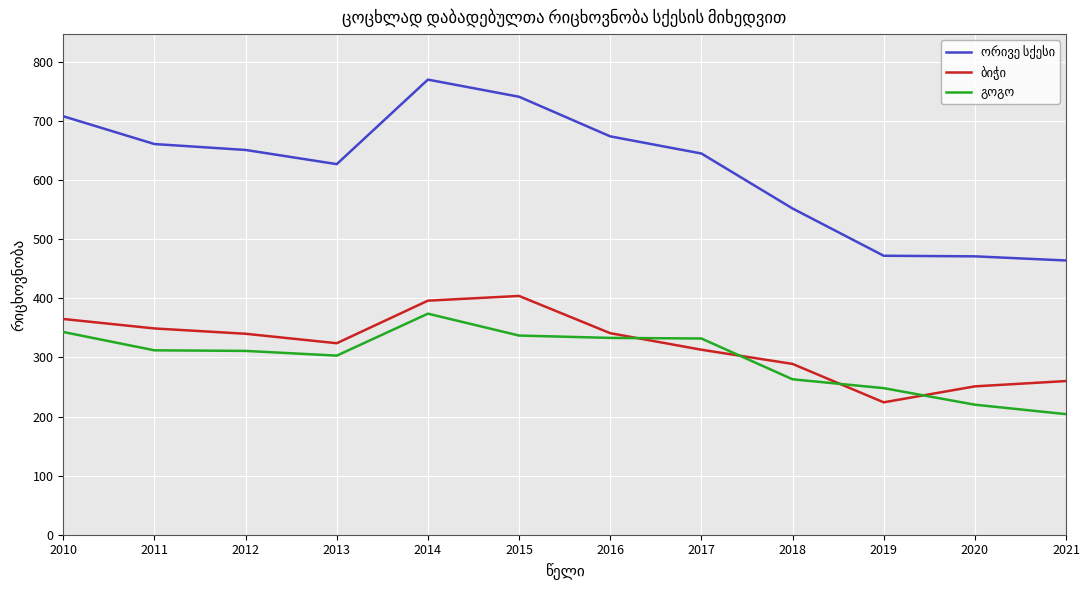

What is the minimum value shown in the chart?

204